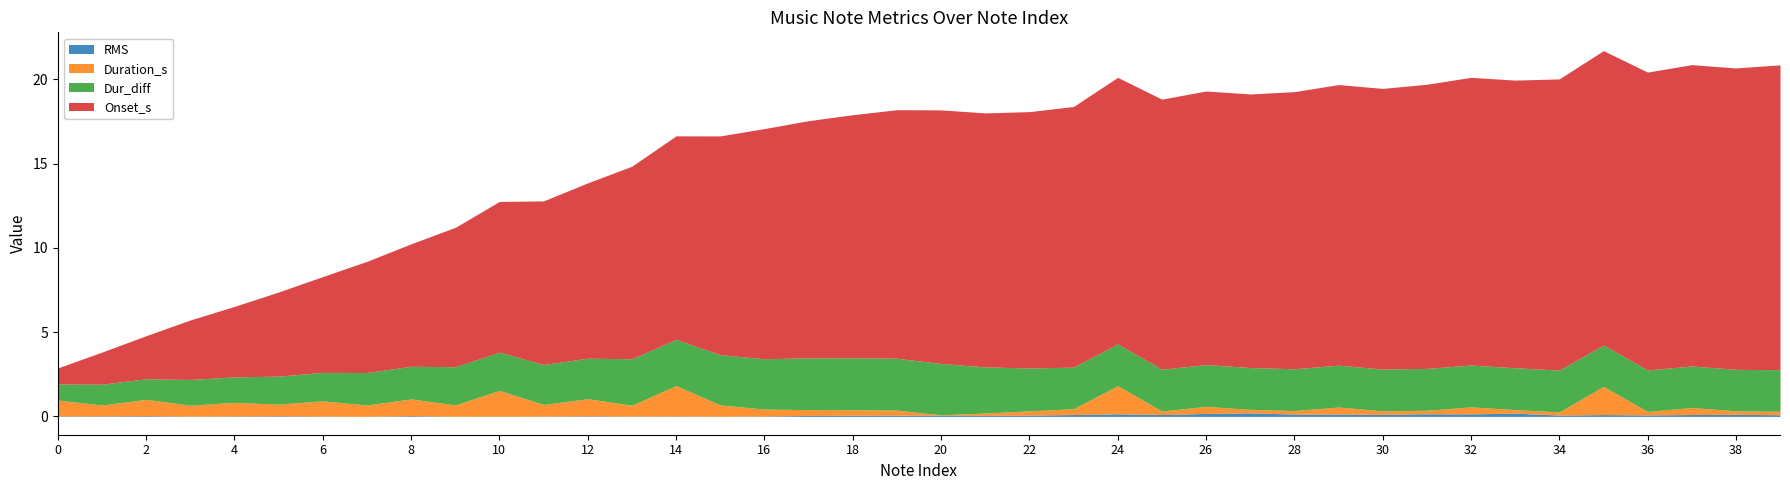

How many lines are shown in the chart?

4